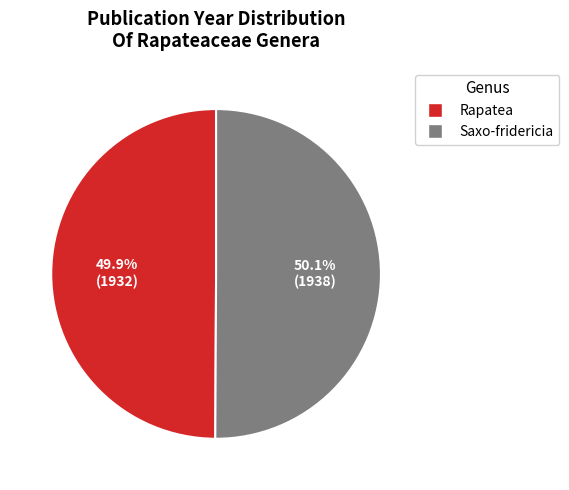

Combined, do Saxo-fridericia and Rapatea account for over 50%?

Yes